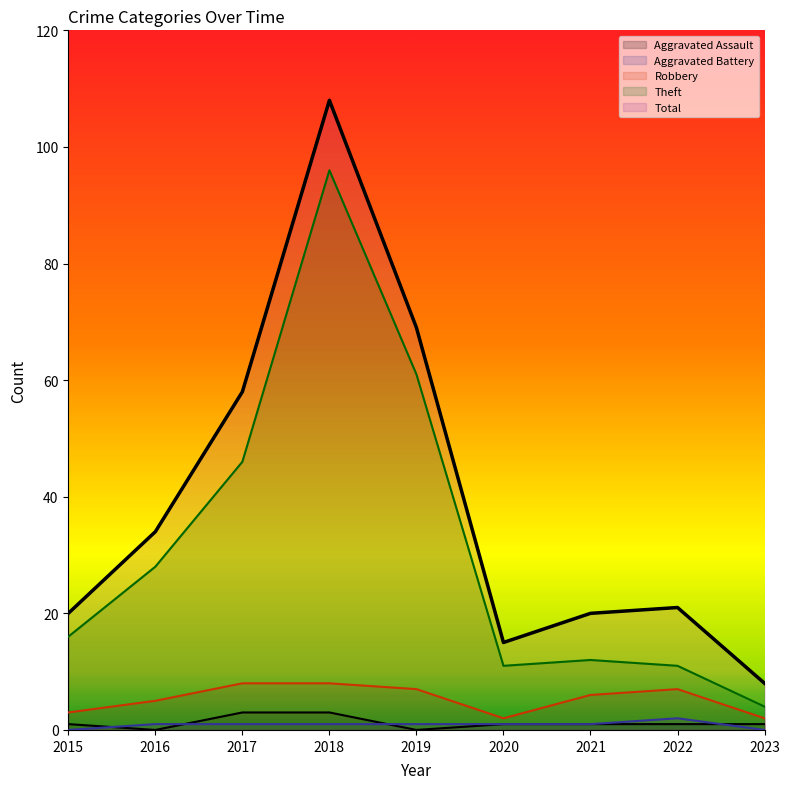

How many values in the Robbery series exceed 6?

4